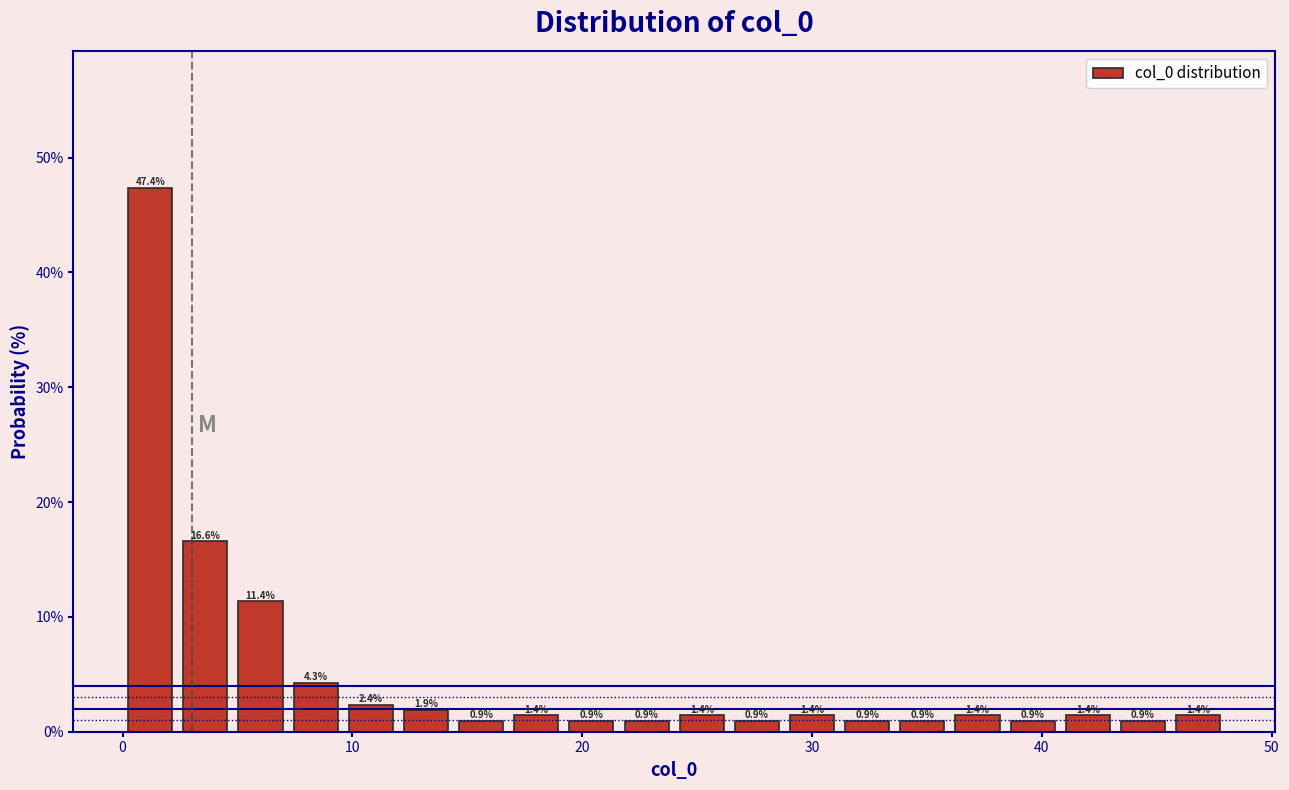

Read against the x-axis, roughly where is the centre of the tallest bar?

1